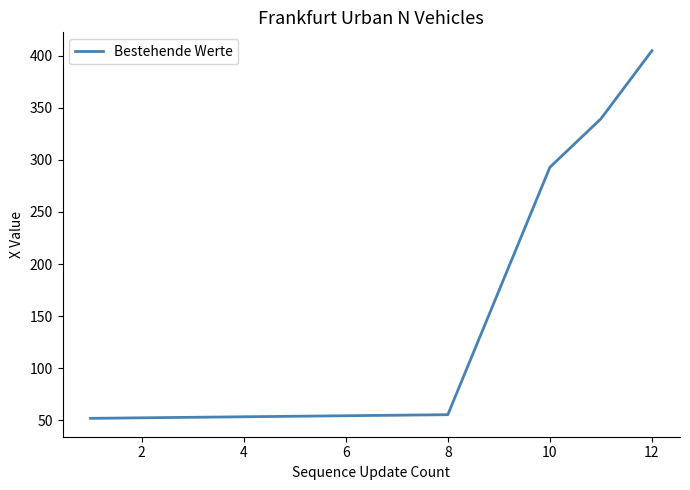

What is the maximum value shown in the chart?

404.8